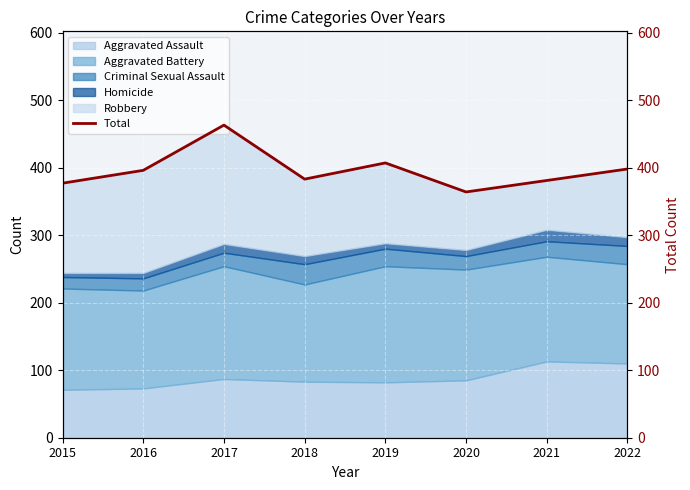

Where does the data first go above 396?

2017